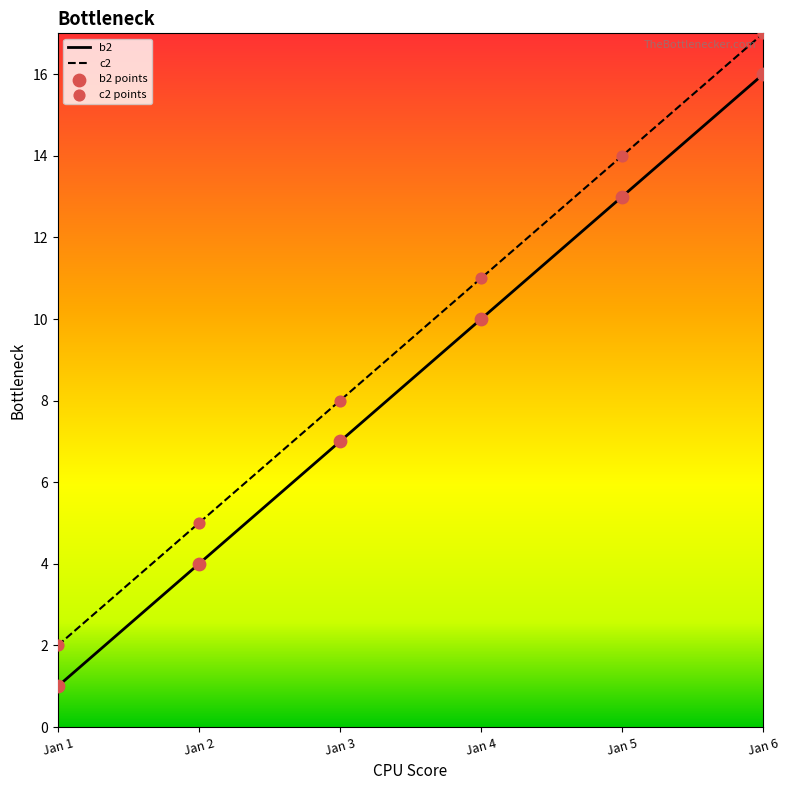

Which series has the largest total across all categories?

c2